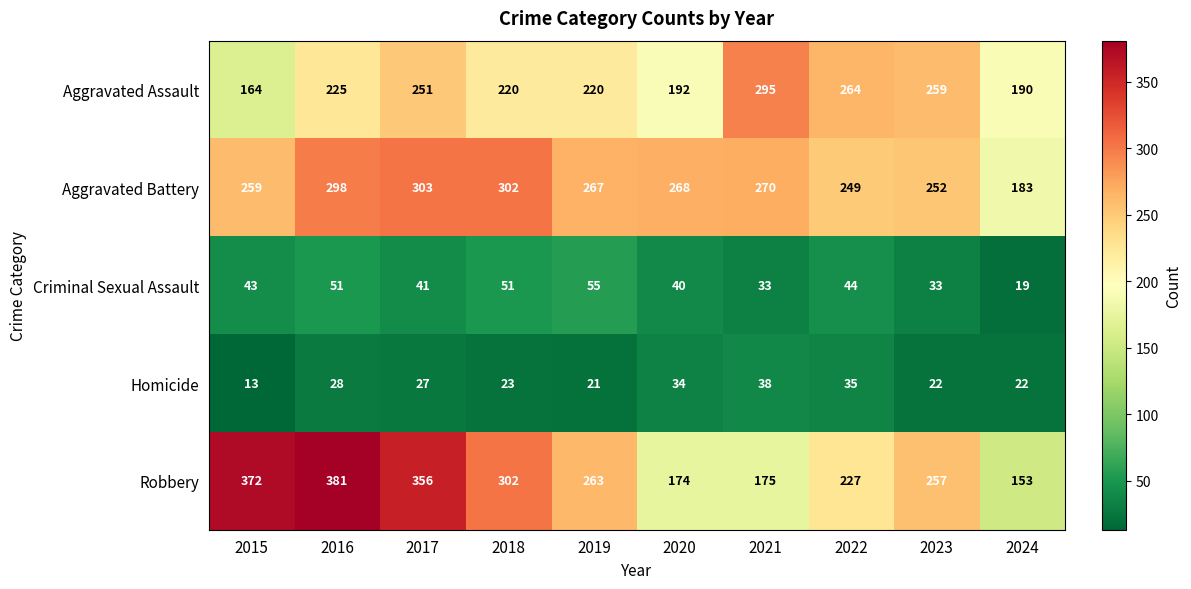

What is the approximate value of Homicide at 2019, to the nearest 10?

20